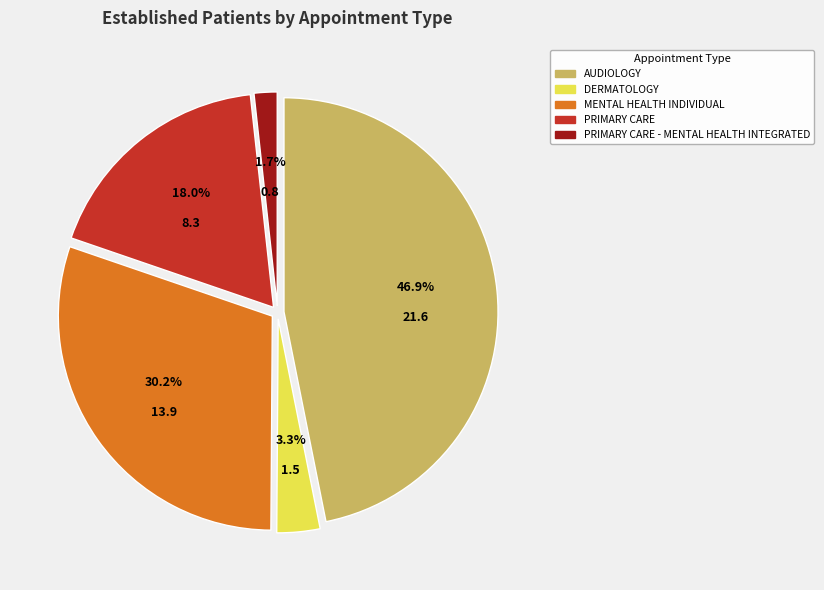

Does PRIMARY CARE - MENTAL HEALTH INTEGRATED represent more than half of the total?

No